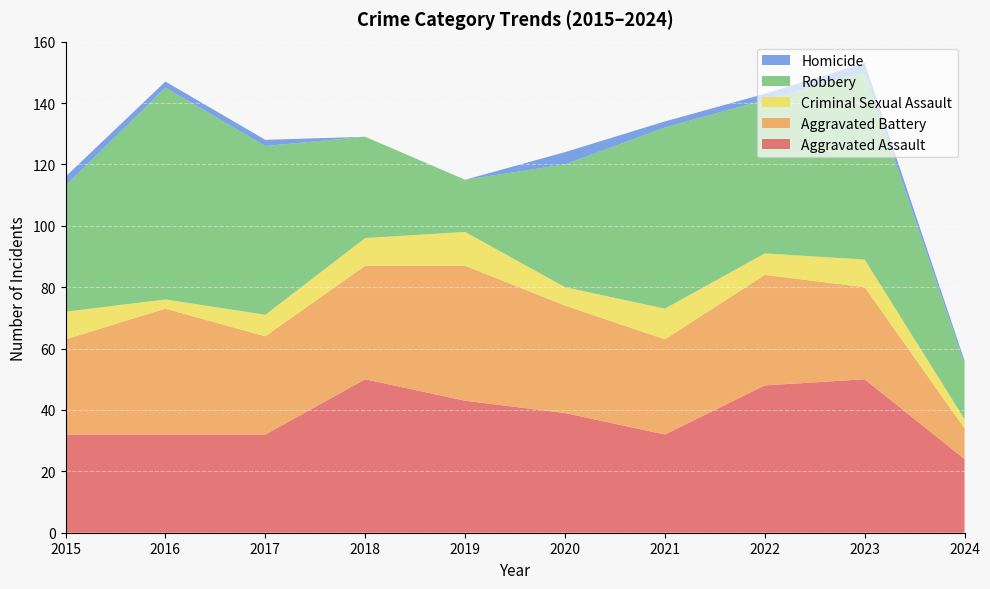

Reading right to left, what are all the values shown in this chart?

Aggravated Assault: 2024=24	2023=50	2022=48	2021=32	2020=39	2019=43	2018=50	2017=32	2016=32	2015=32
Aggravated Battery: 2024=10	2023=30	2022=36	2021=31	2020=35	2019=44	2018=37	2017=32	2016=41	2015=31
Criminal Sexual Assault: 2024=3	2023=9	2022=7	2021=10	2020=6	2019=11	2018=9	2017=7	2016=3	2015=9
Robbery: 2024=18	2023=61	2022=50	2021=59	2020=40	2019=17	2018=33	2017=55	2016=69	2015=41
Homicide: 2024=1	2023=3	2022=2	2021=2	2020=4	2019=0	2018=0	2017=2	2016=2	2015=3